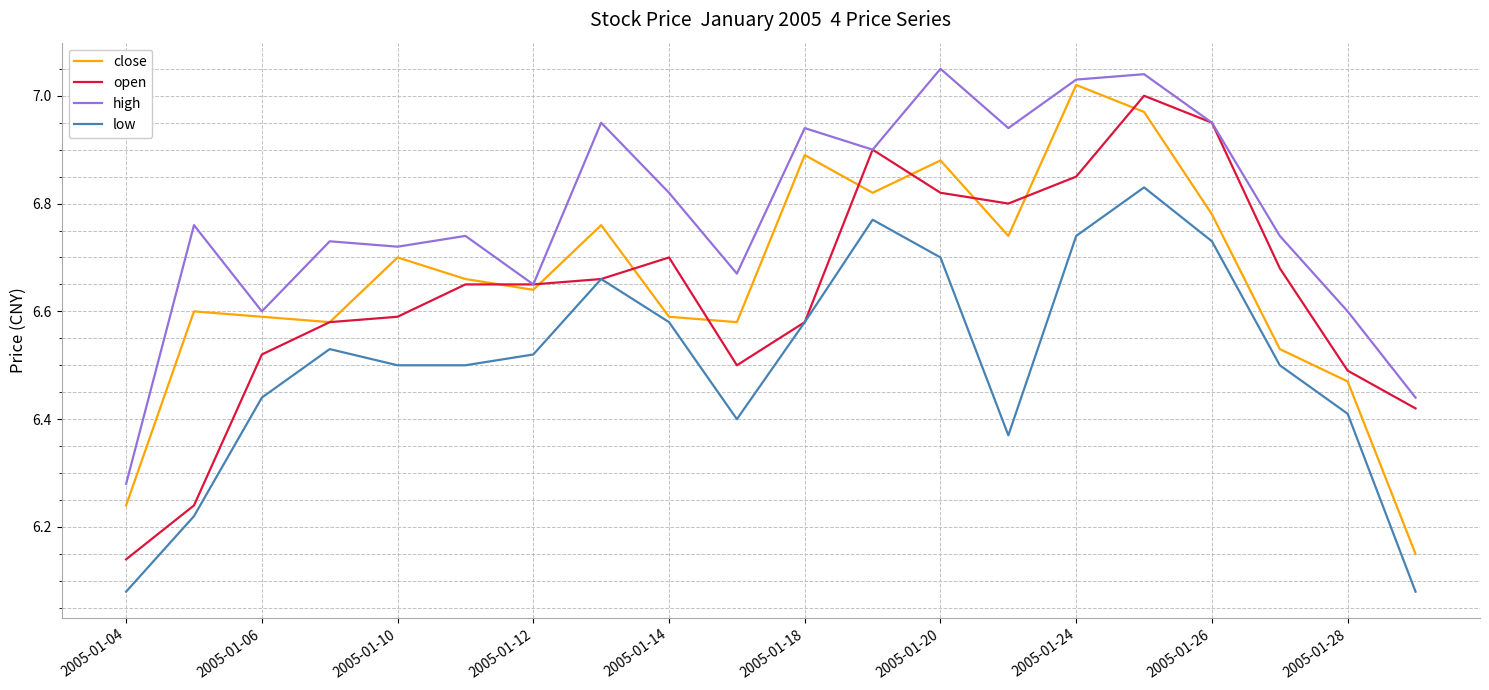

Which series has the largest total across all categories?

high